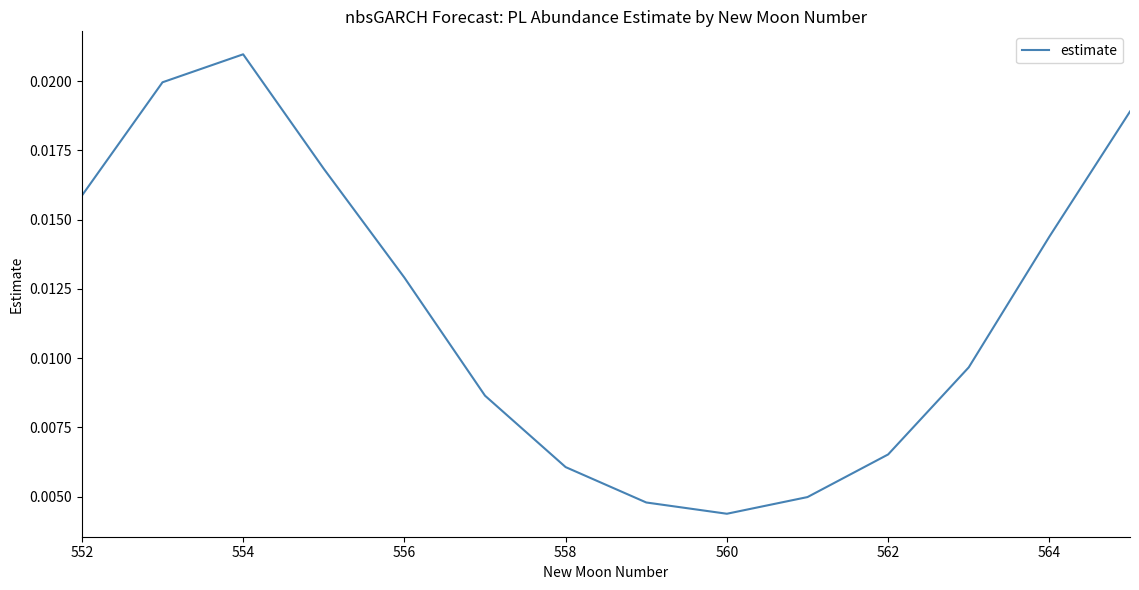

How many points are higher than both their immediate neighbors (excluding endpoints)?

1